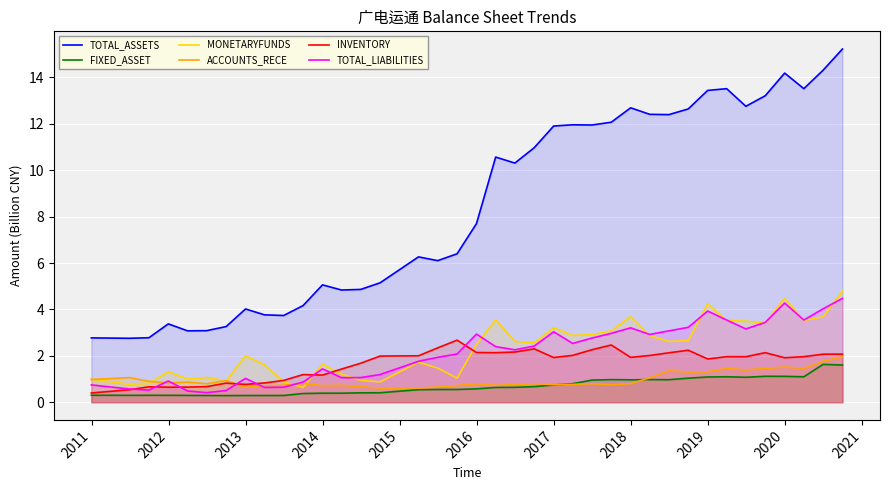

True or false: TOTAL_ASSETS and TOTAL_LIABILITIES cross at least once.

False